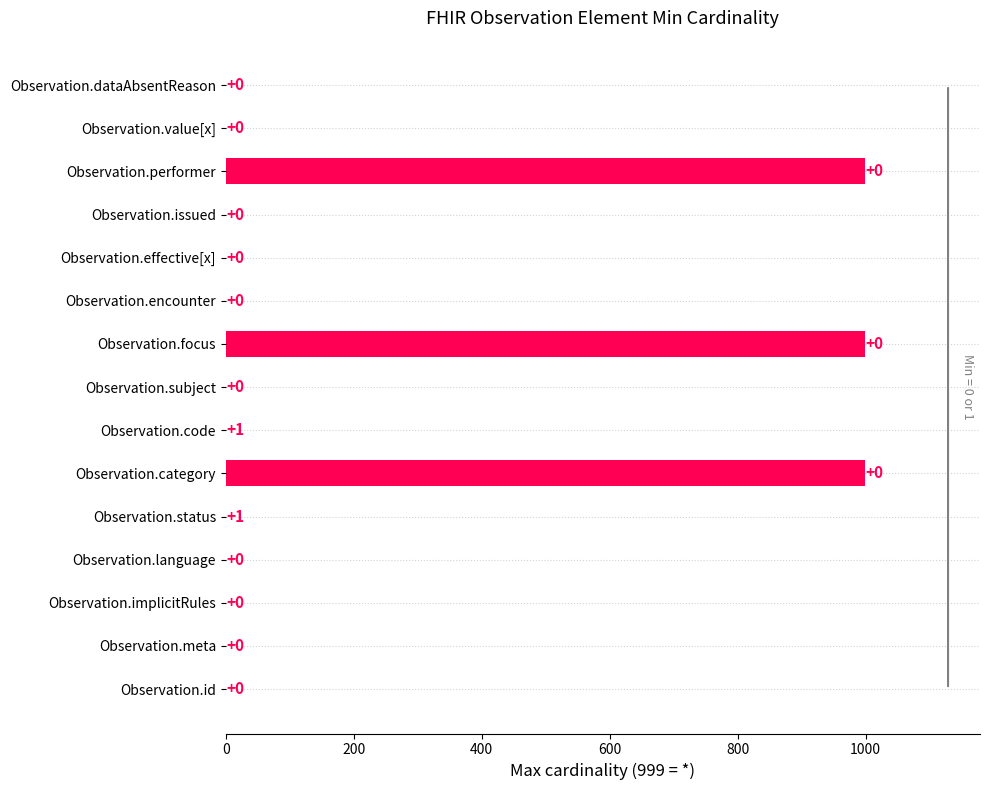

Count the number of values greater than 1.

3